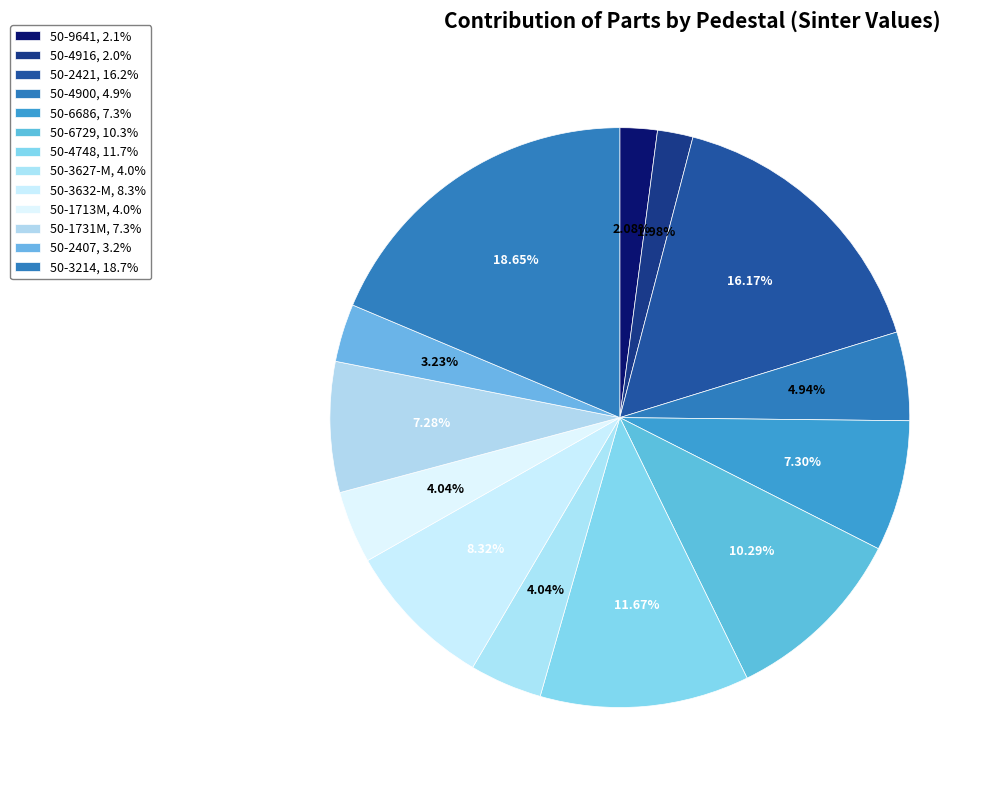

How many segments does this pie chart have?

13